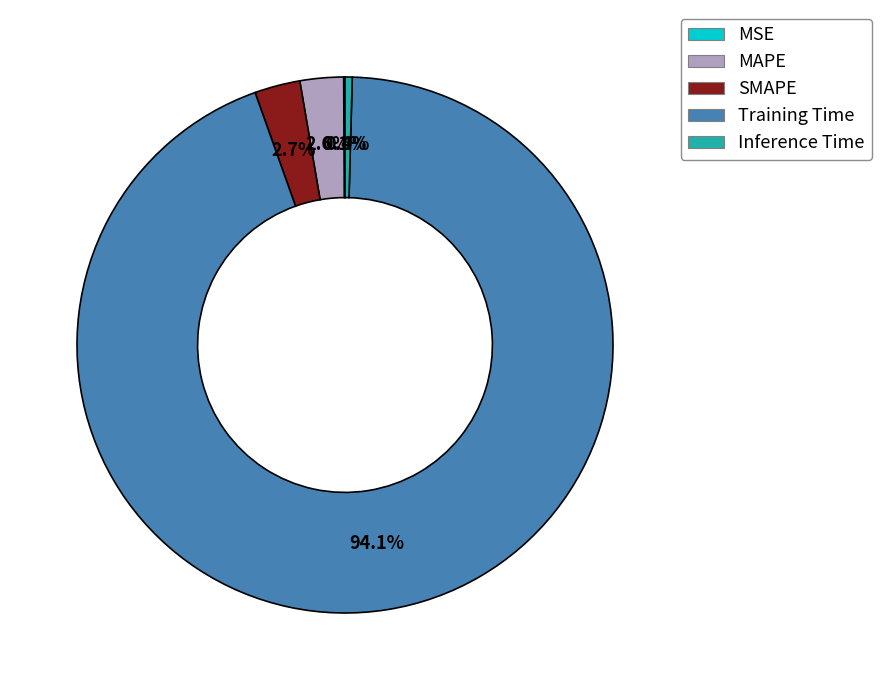

To the nearest percent, what is the difference between the Inference Time and SMAPE slice percentages?

2%